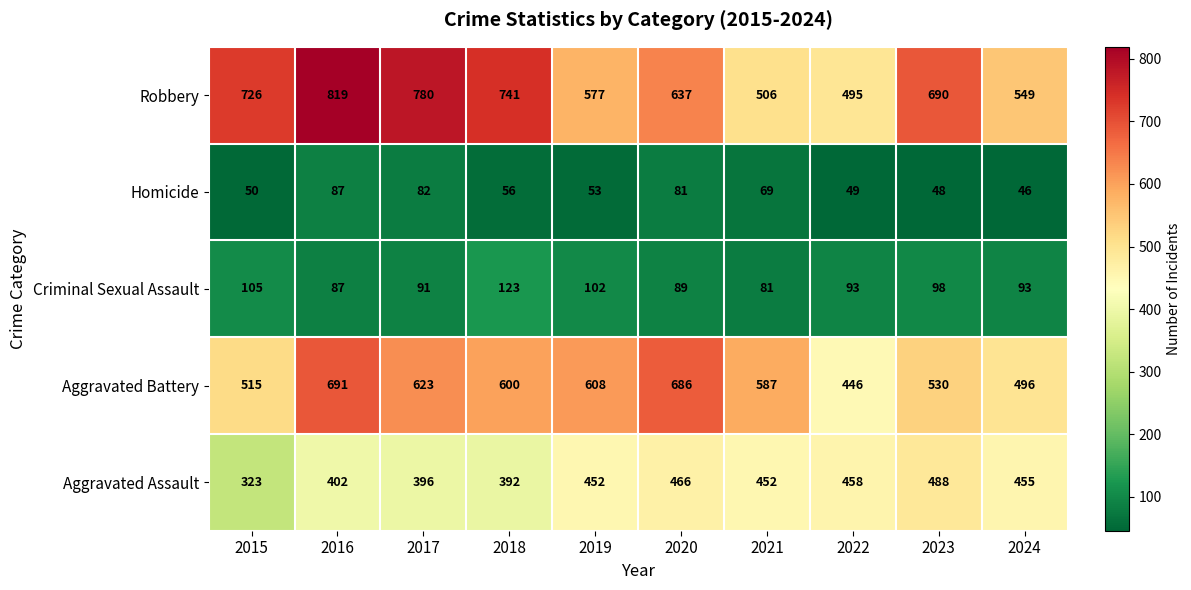

Which series has the widest spread of values?

Robbery